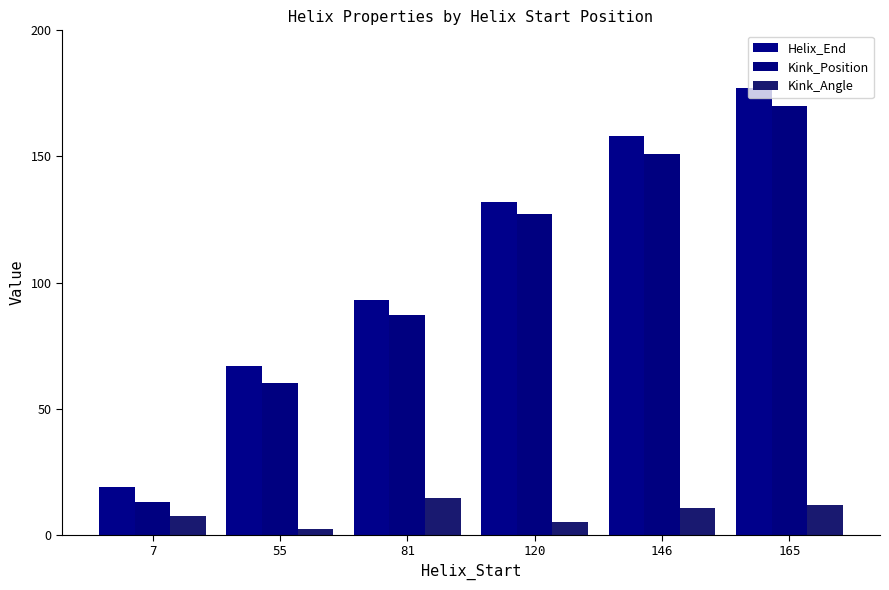

What is the greatest value displayed?

177.0